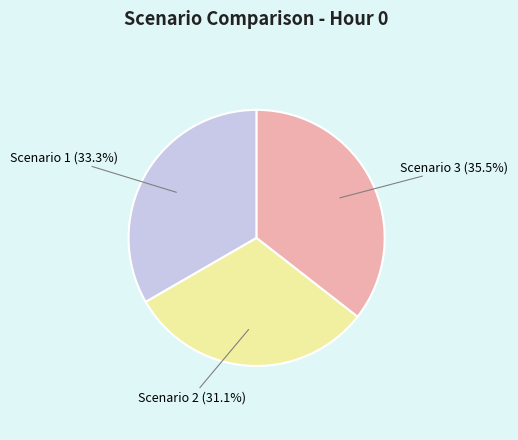

Does Scenario 3 represent more than half of the total?

No